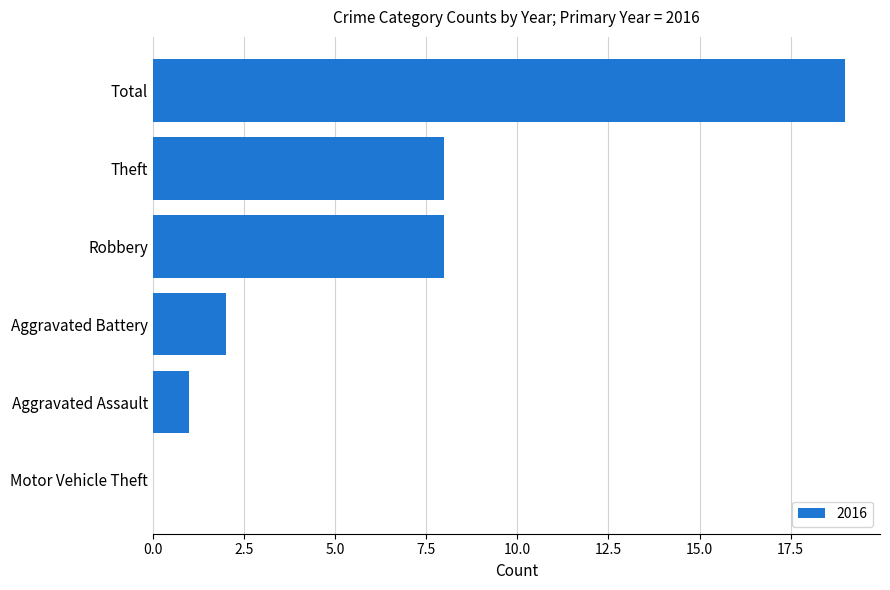

Which label corresponds to the largest value in the chart?

Total